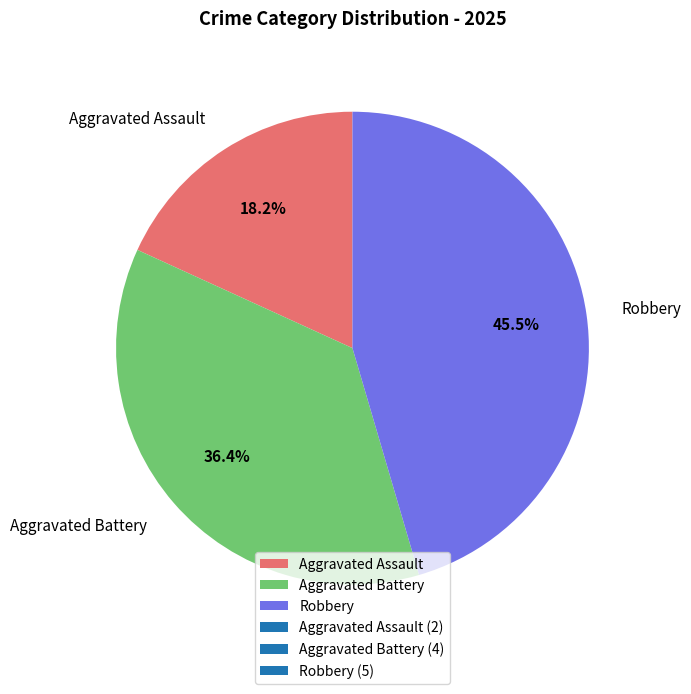

Which slice is the smallest?

Aggravated Assault